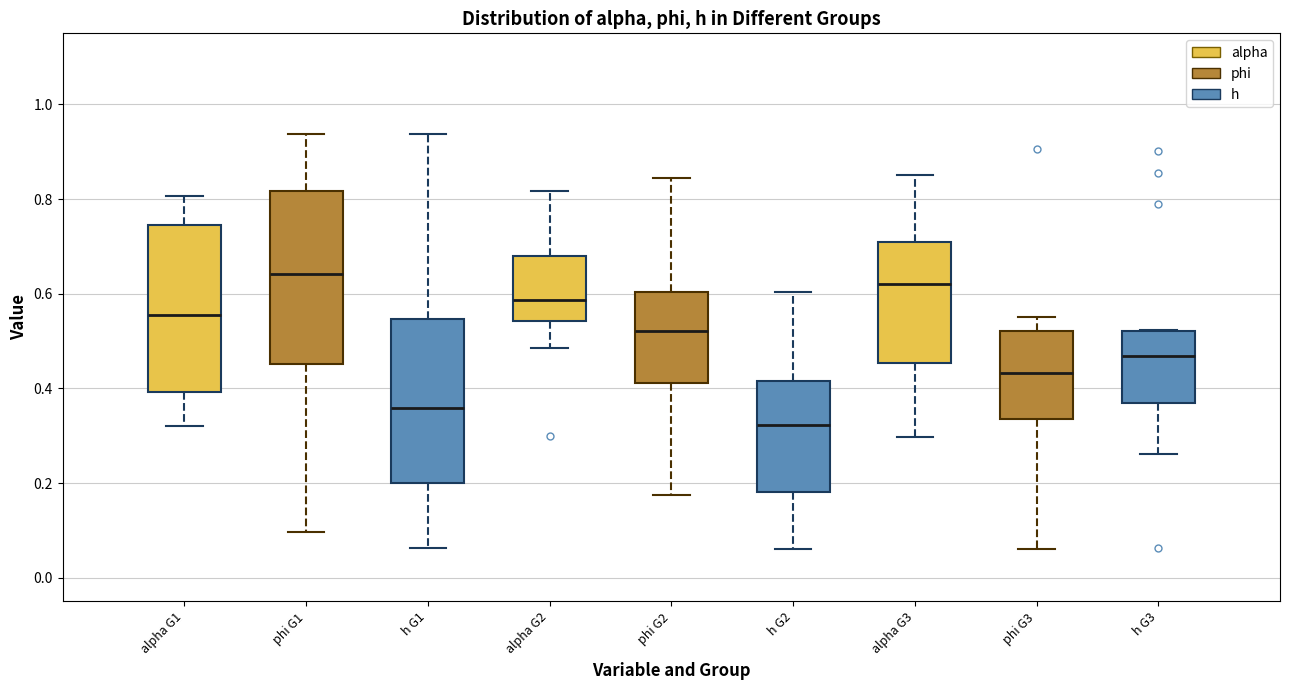

Where does the median line of the box for h G1 sit on the y-axis? The values are not printed on the chart, so give them approximately, as read against the axis.

0.36